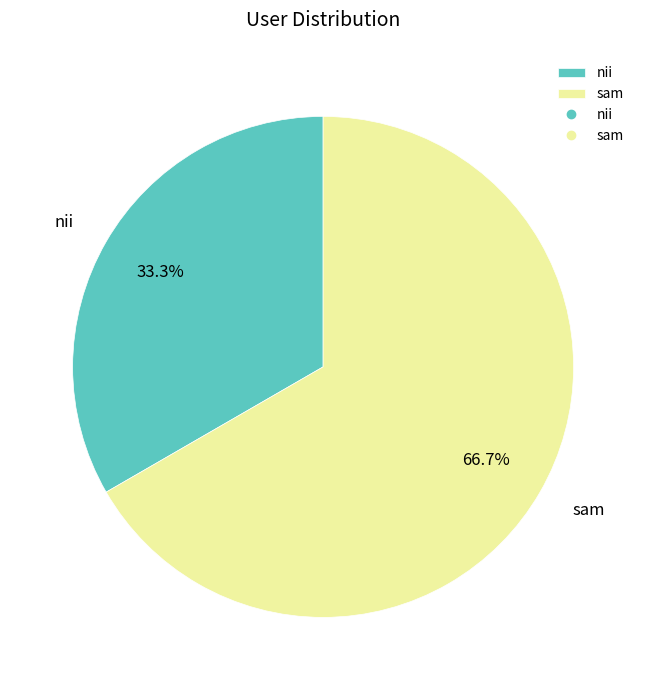

True or false: sam accounts for 67% of the total.

True